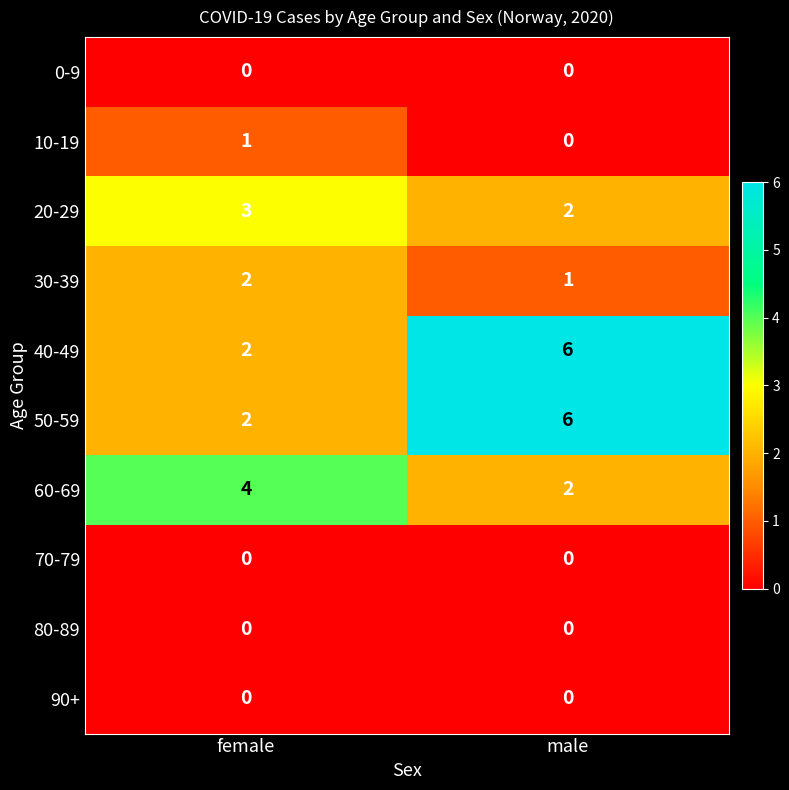

What is the difference between the 50-59 values at male and female?

4